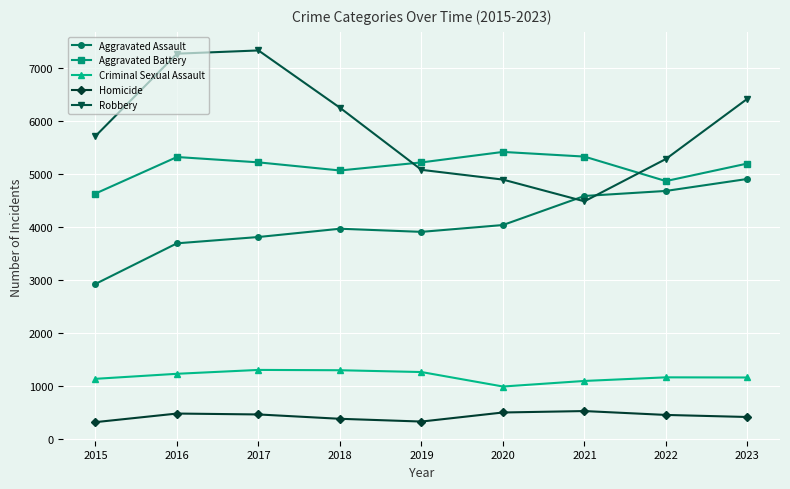

At which label does Robbery reach its minimum?

2021